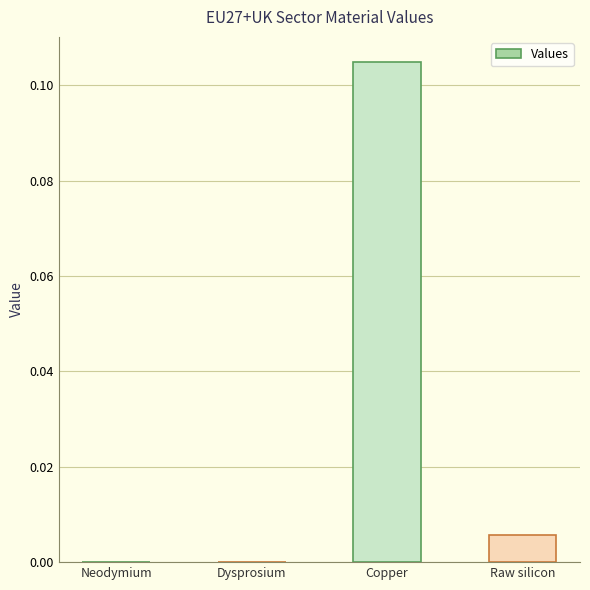

Between Raw silicon and Neodymium, which is larger?

Raw silicon